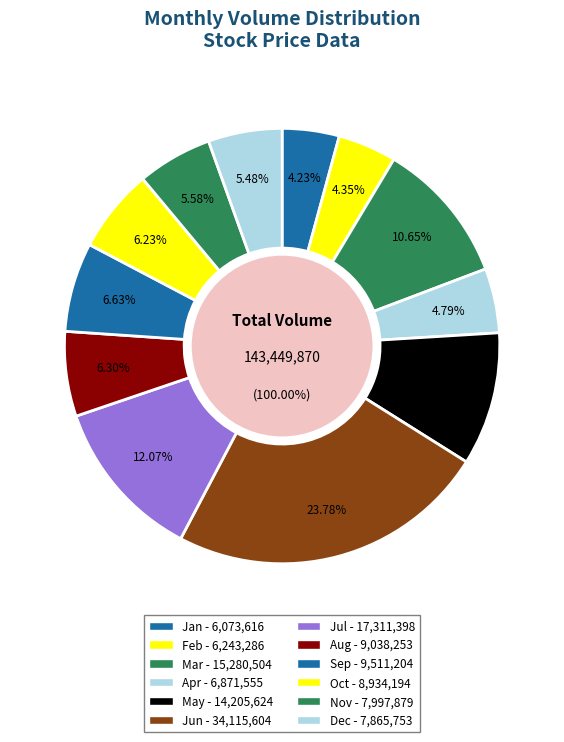

Is it true that 7 is 20% of the pie?

False